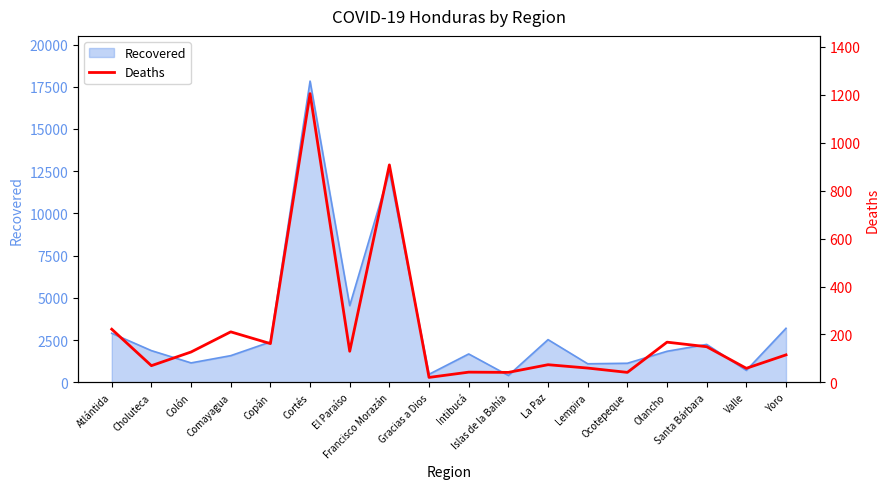

Where is Recovered nearest to the value 9124?

Francisco Morazán